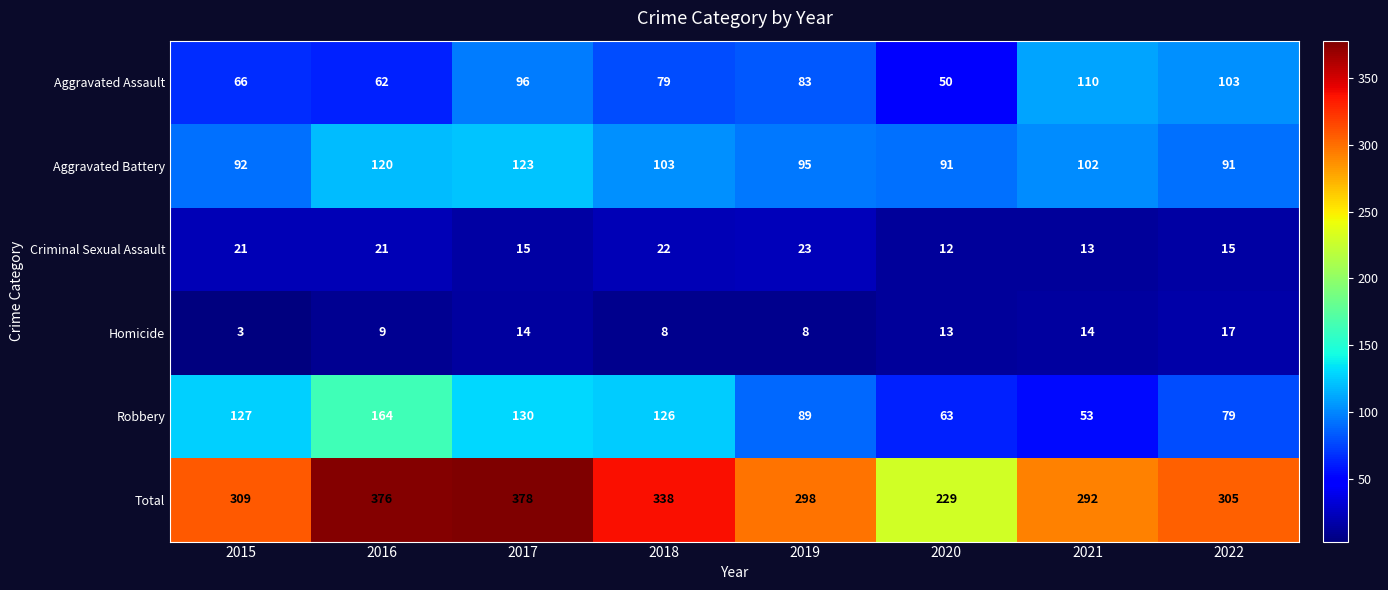

What is the smallest value displayed?

3